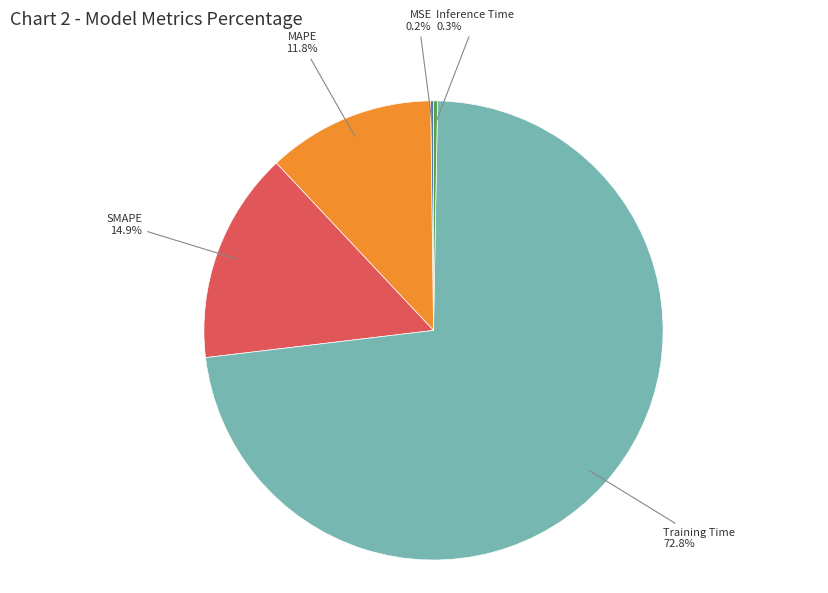

Combined, what portion of the pie is SMAPE and Inference Time?

15.2%